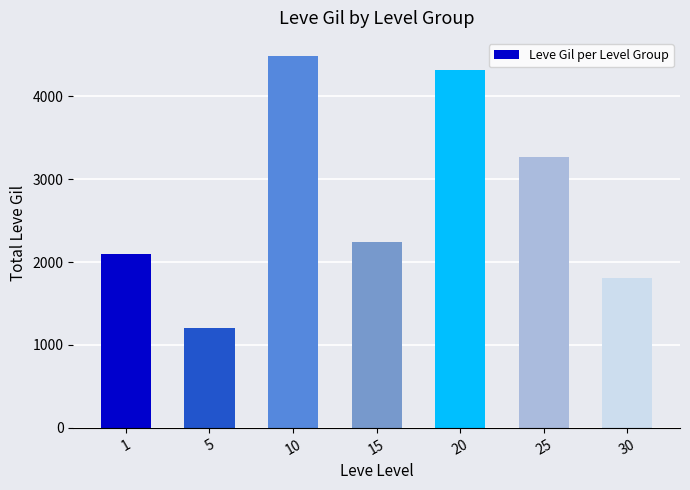

Reading left to right, extract all data points from this chart.

2099	1210	4480	2240	4320	3270	1810